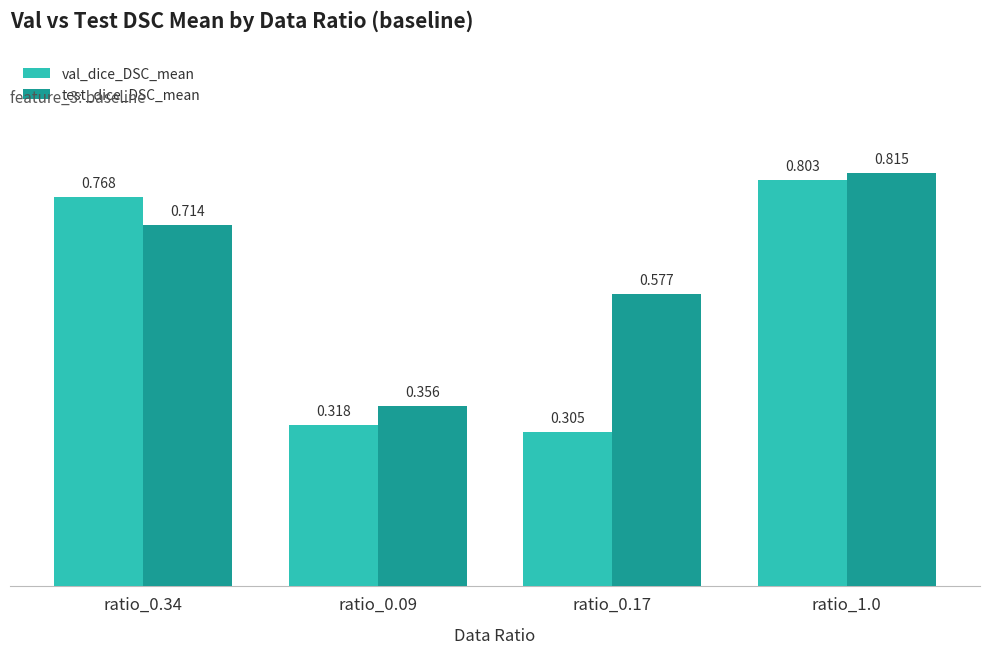

What is the difference between the second highest and second lowest values in the test_dice_DSC_mean series?

0.1